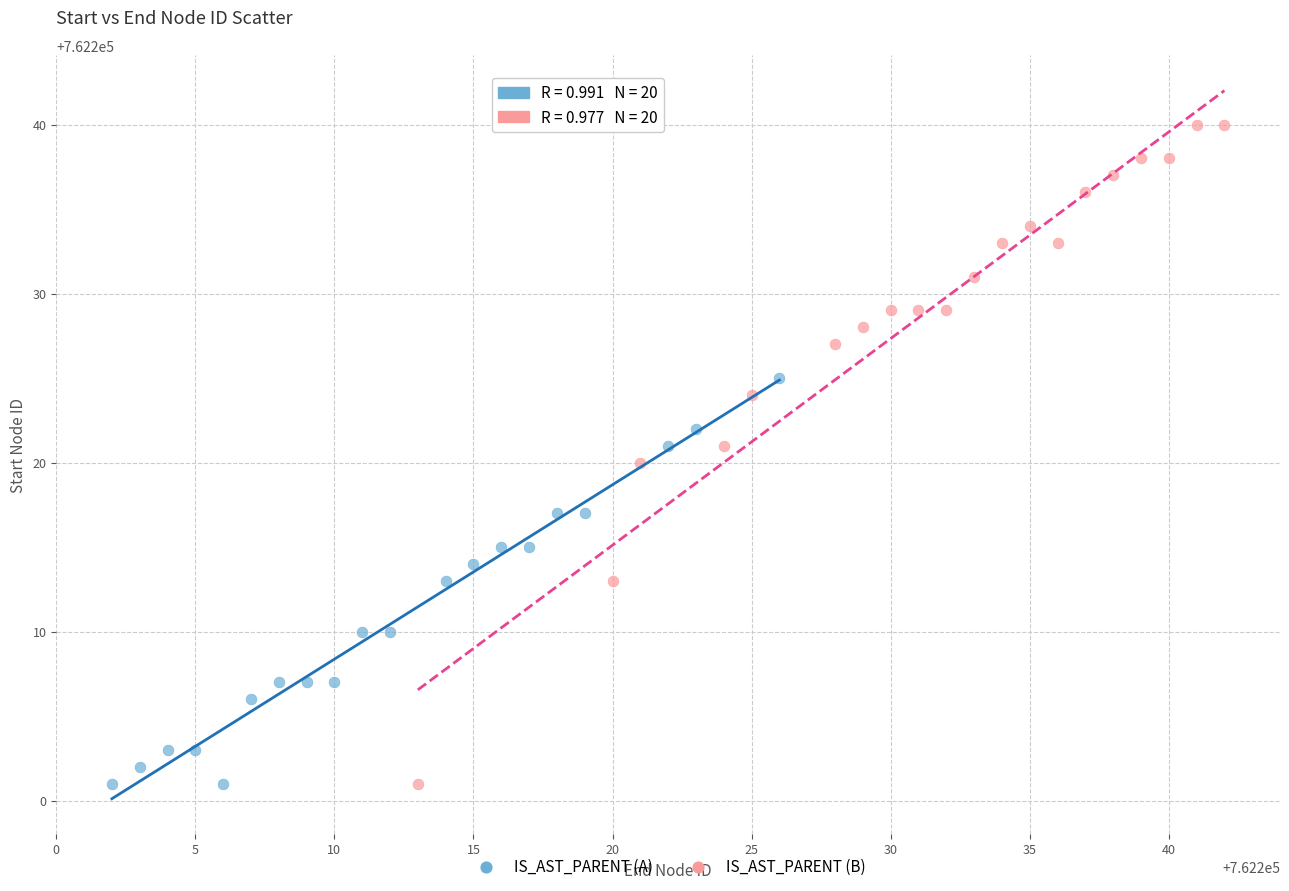

Which series reaches the maximum Y coordinate?

IS_AST_PARENT (B)